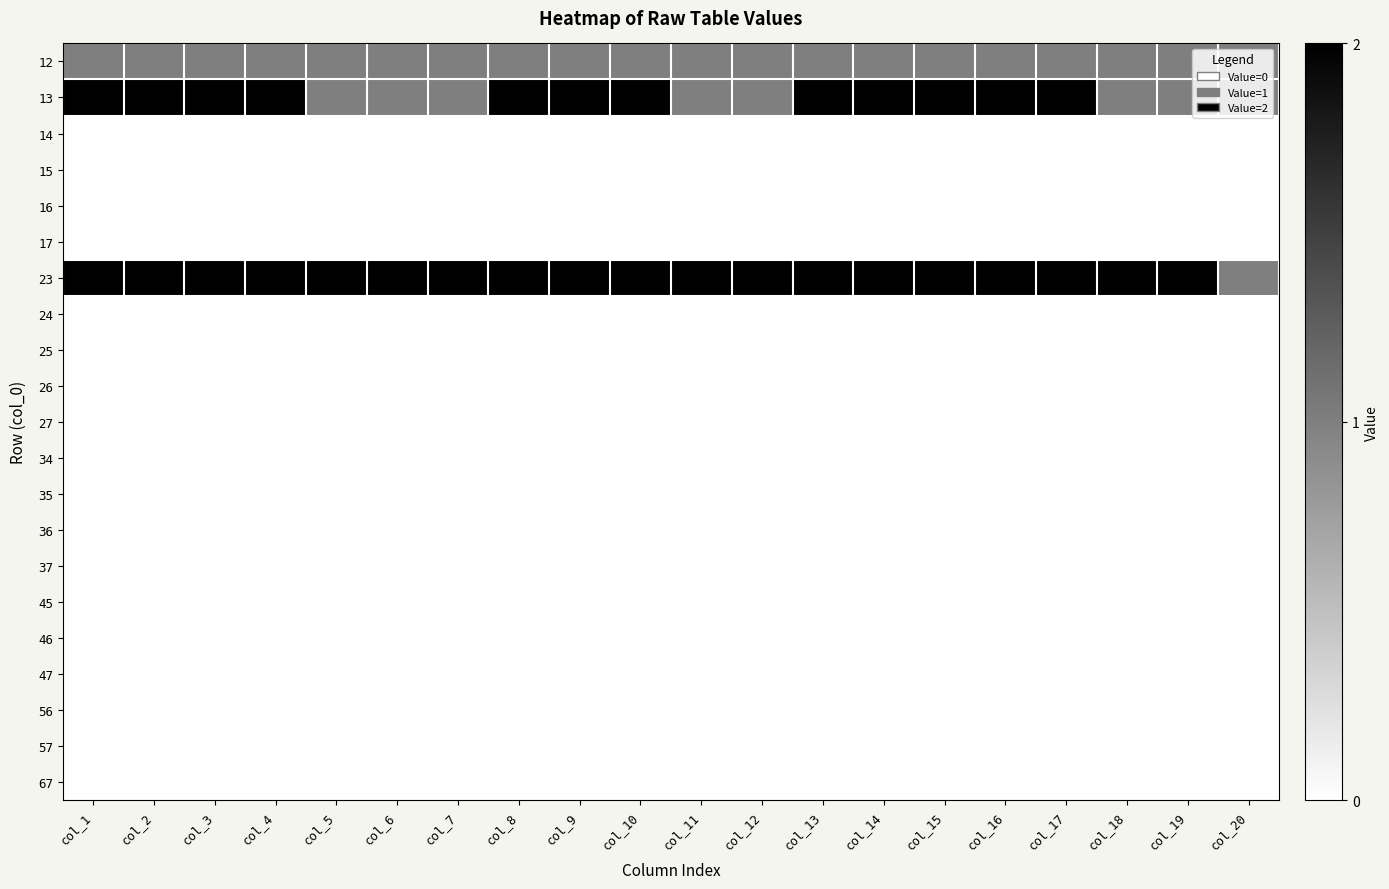

At which category is the sum across all series the highest?

col_1